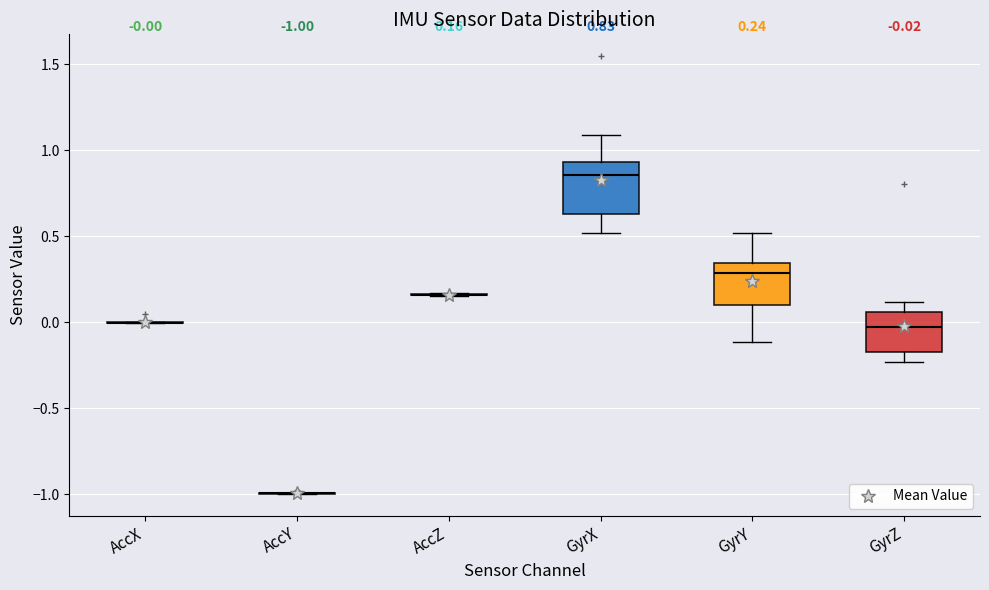

Comparing the boxes themselves (not the whiskers), which one is the tallest?

GyrX